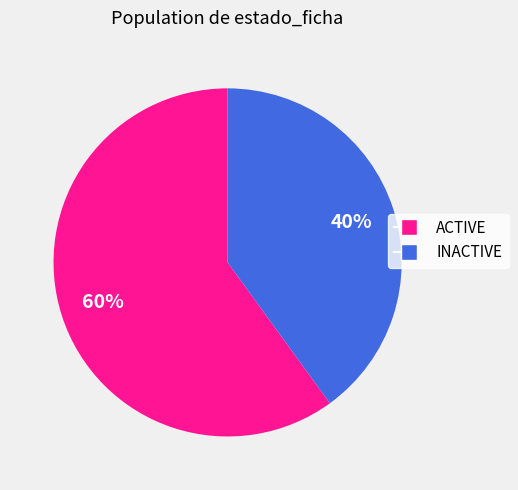

What is the largest slice in the pie chart?

ACTIVE